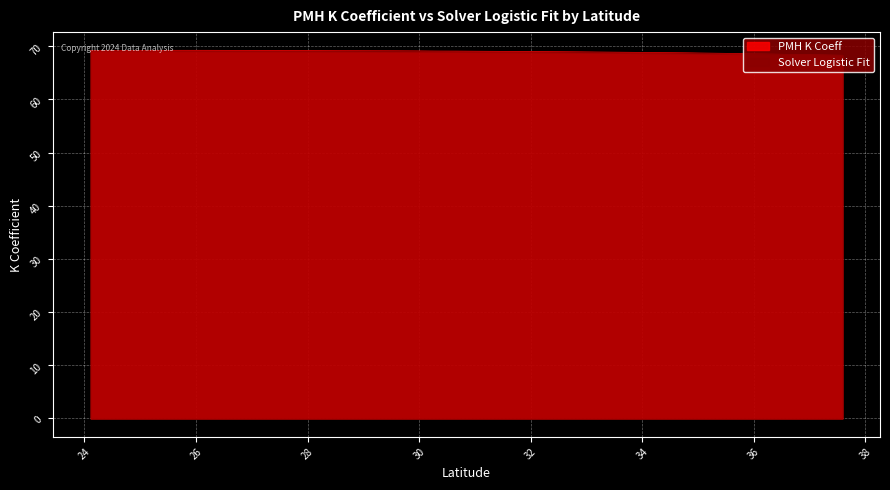

At which category is the sum across all series the highest?

24.458298156919